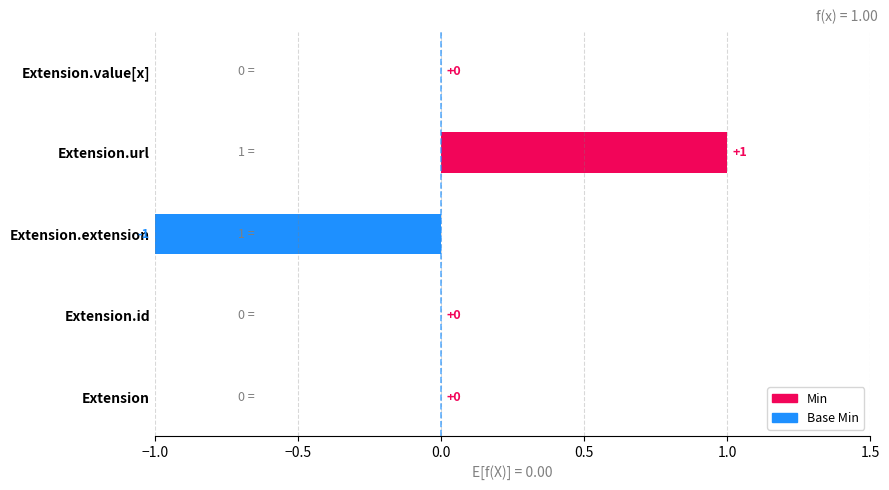

Count the number of data series in this chart.

2